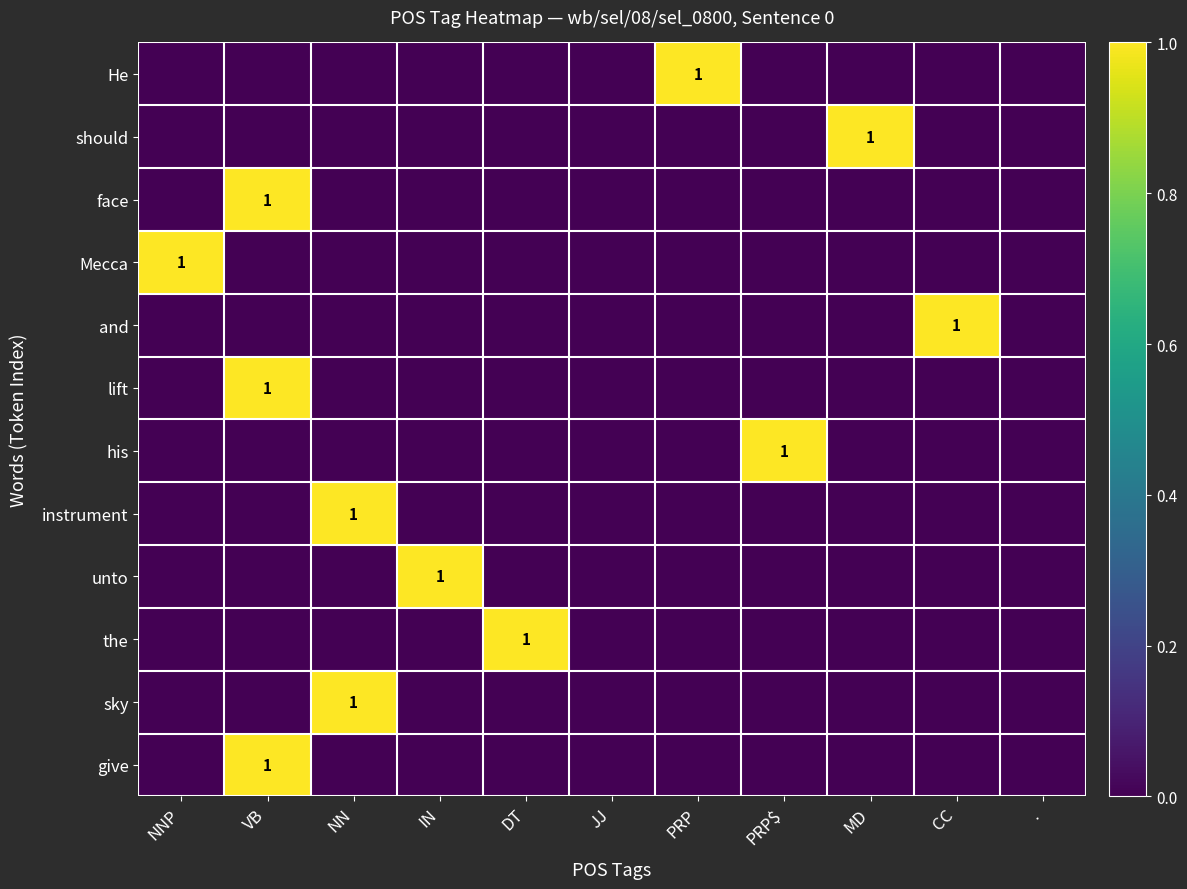

At which category is the sum across all series the highest?

VB